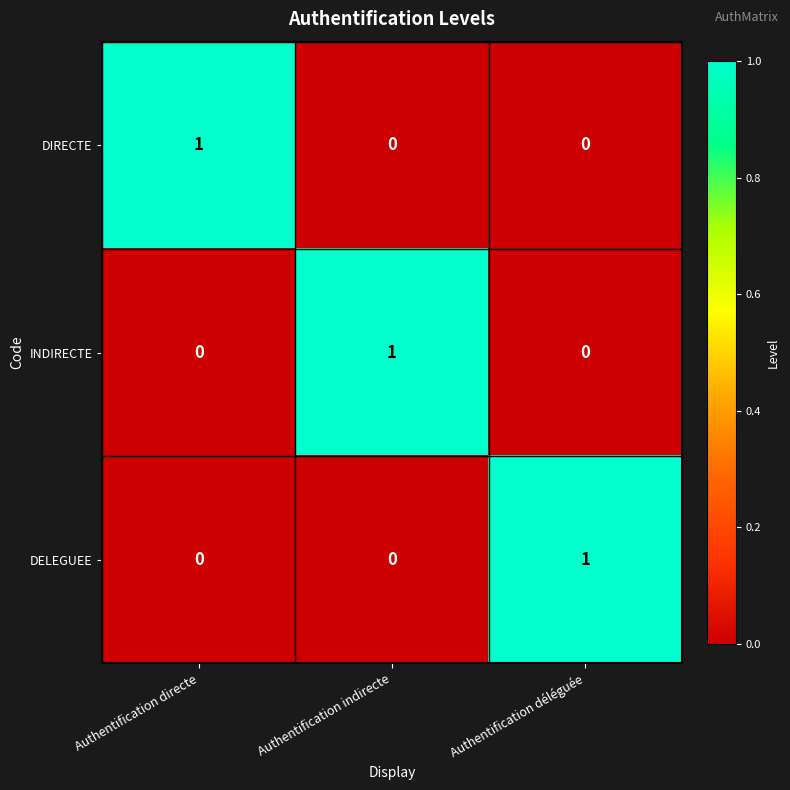

What is the difference between the highest and lowest values at Authentification directe?

1